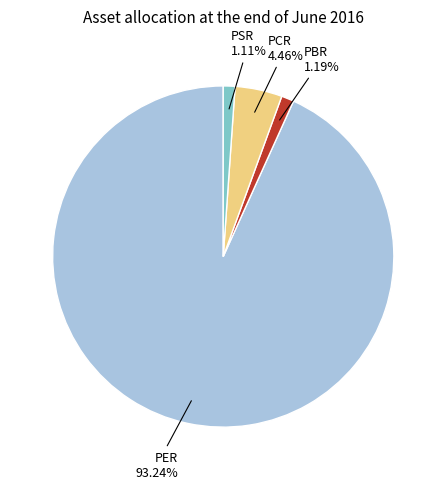

To the nearest percent, what percentage of the pie is PCR?

4%